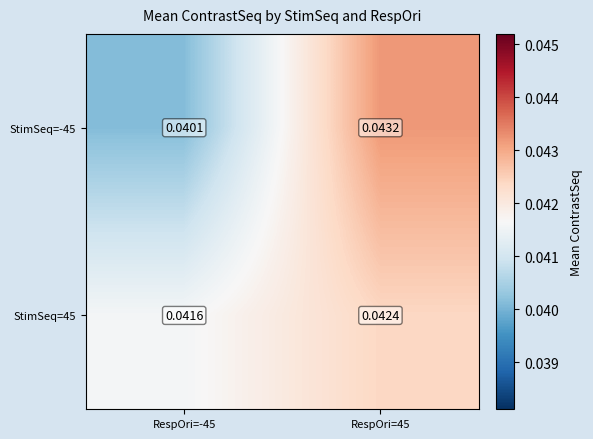

At which category is the sum across all series the highest?

RespOri=45